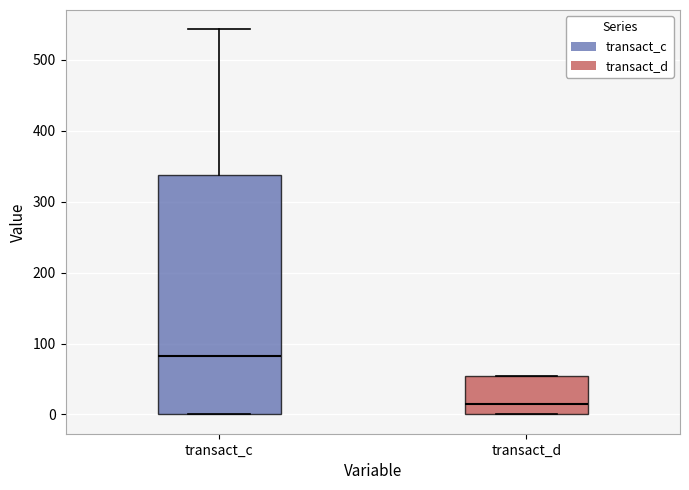

Where does the median line of the box for transact_d sit on the y-axis? The values are not printed on the chart, so give them approximately, as read against the axis.

20